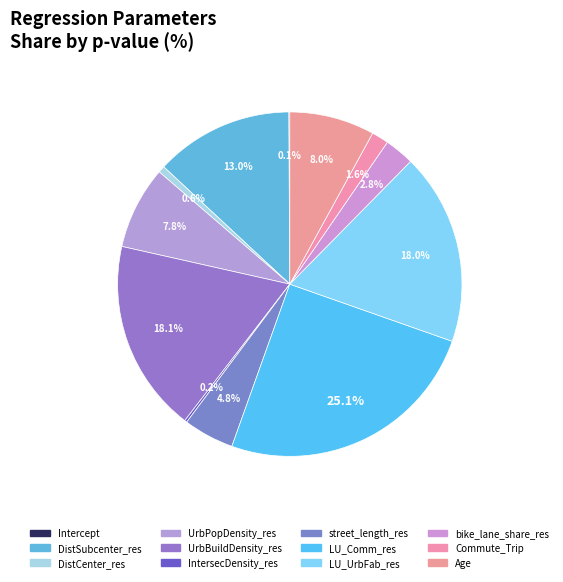

Rank the categories by value from highest to lowest.

LU_Comm_res, UrbBuildDensity_res, LU_UrbFab_res, DistSubcenter_res, Age, UrbPopDensity_res, street_length_res, bike_lane_share_res, Commute_Trip, DistCenter_res, IntersecDensity_res, Intercept